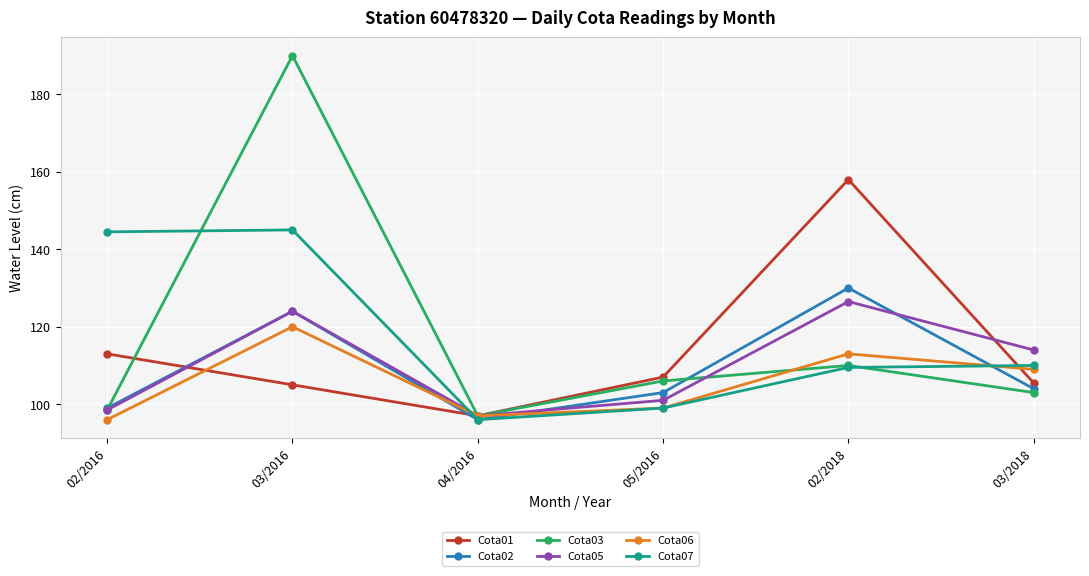

At how many categories does at least one series exceed 133?

3